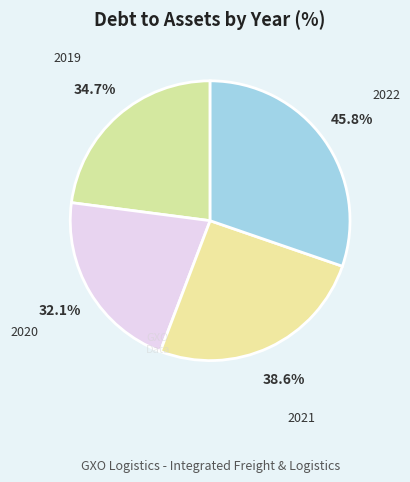

Is 2020 the majority of the pie?

No